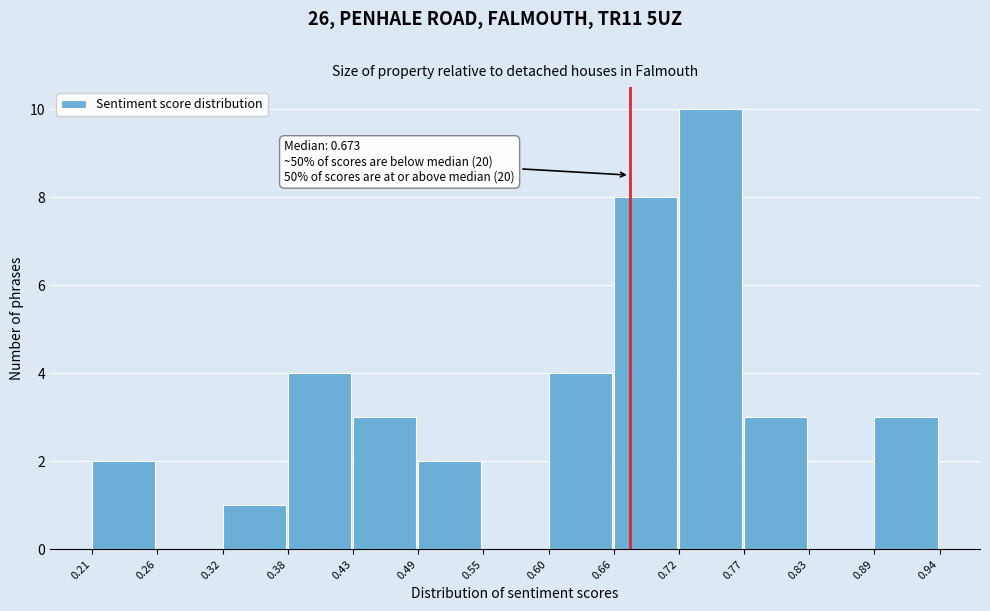

Which range on the x-axis has the tallest bar?

0.72 to 0.77